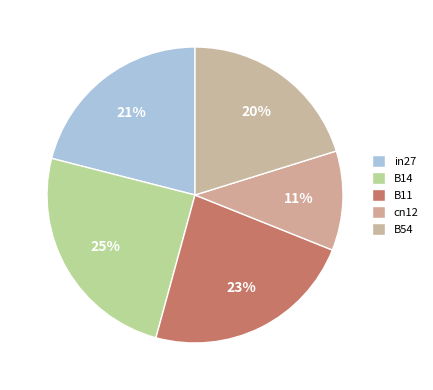

Count the number of slices in the pie.

5